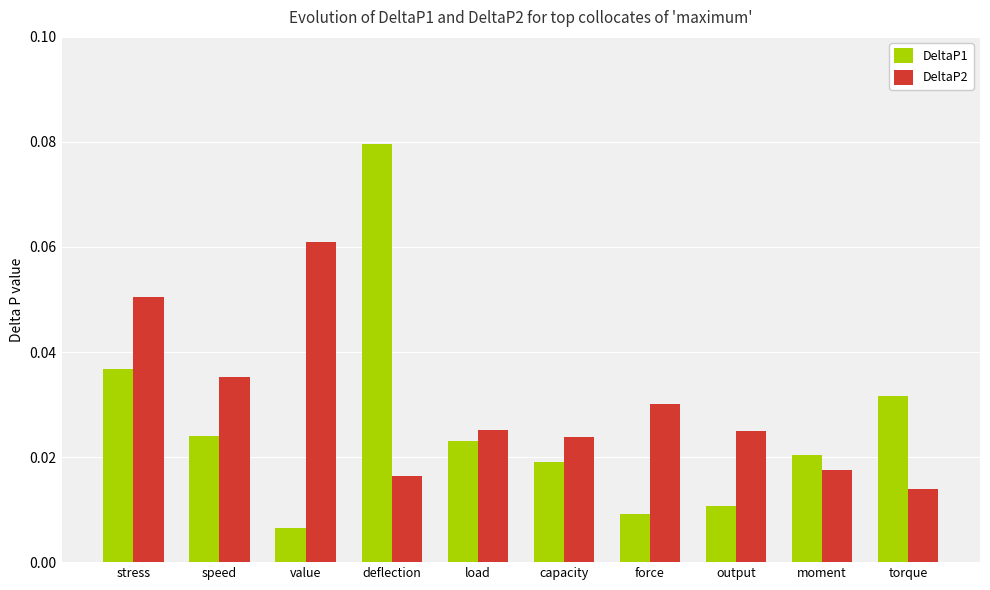

Rank the series by their average value, from lowest to highest.

DeltaP1, DeltaP2